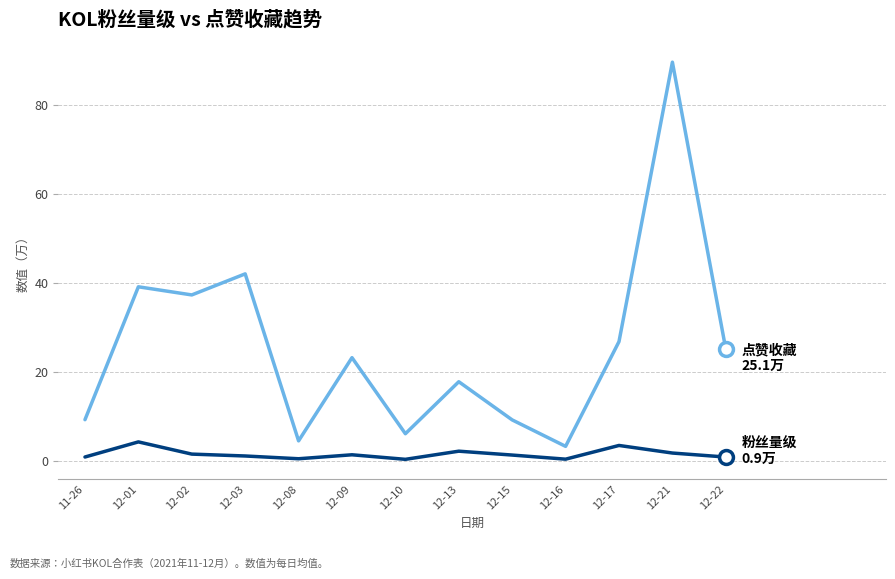

At which category is the sum across all series the highest?

12-21